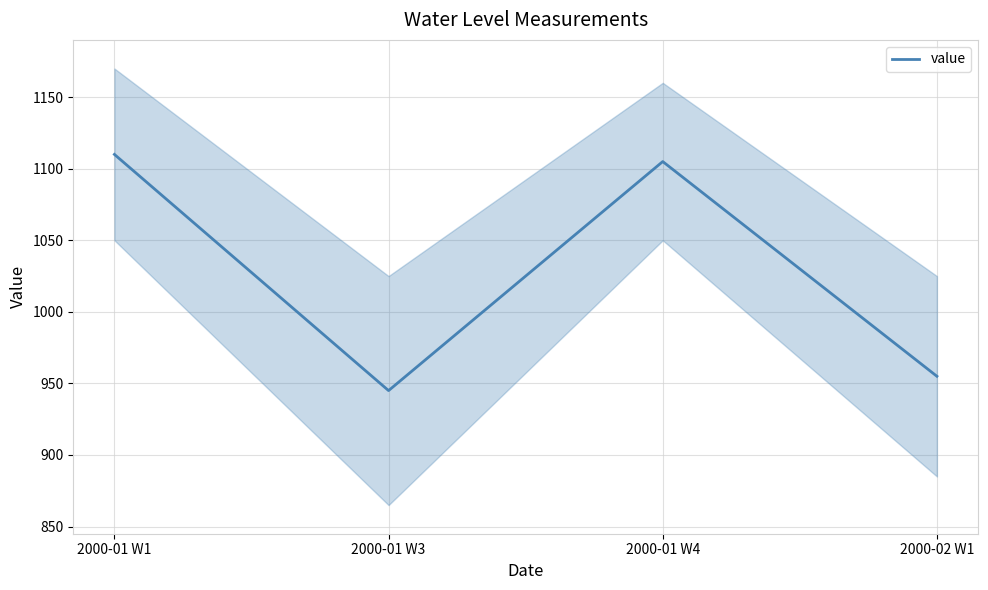

How many points are higher than both their immediate neighbors (excluding endpoints)?

1